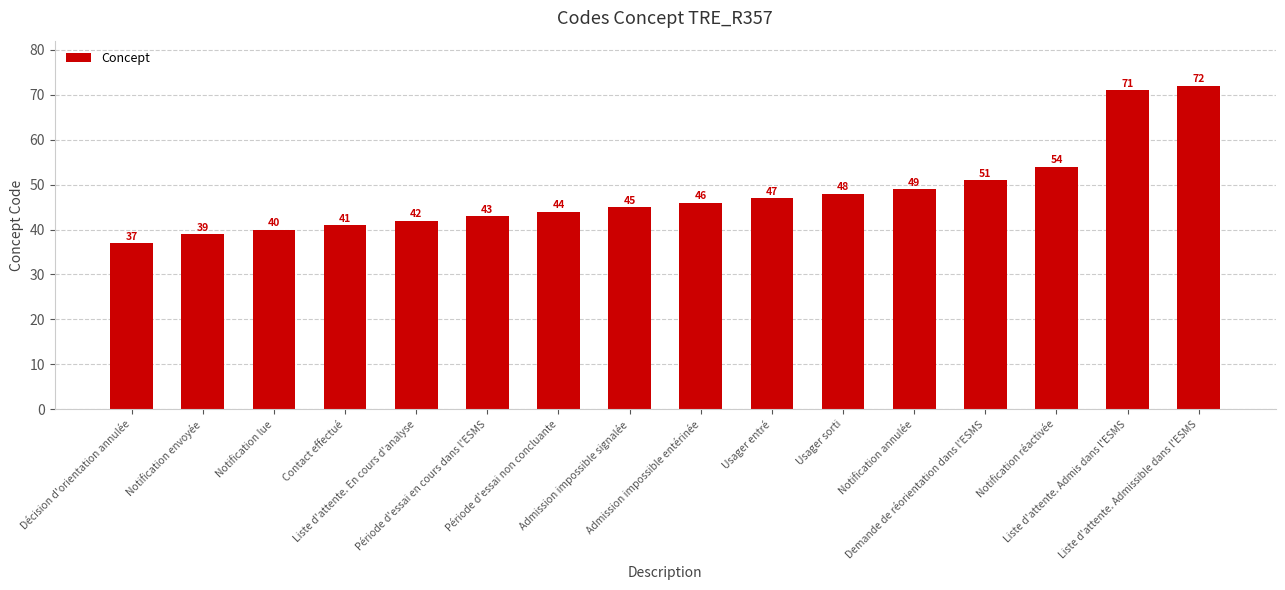

What is the ratio of the value at Liste d'attente. En cours d'analyse to the value at Usager entré?

0.9